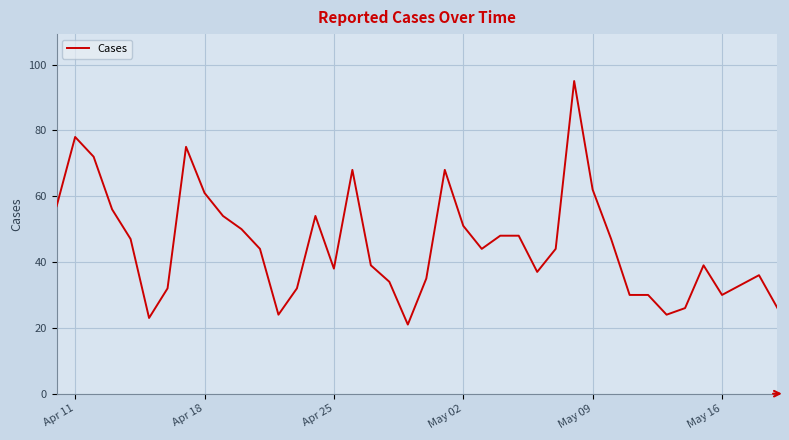

What is the maximum value shown in the chart?

95